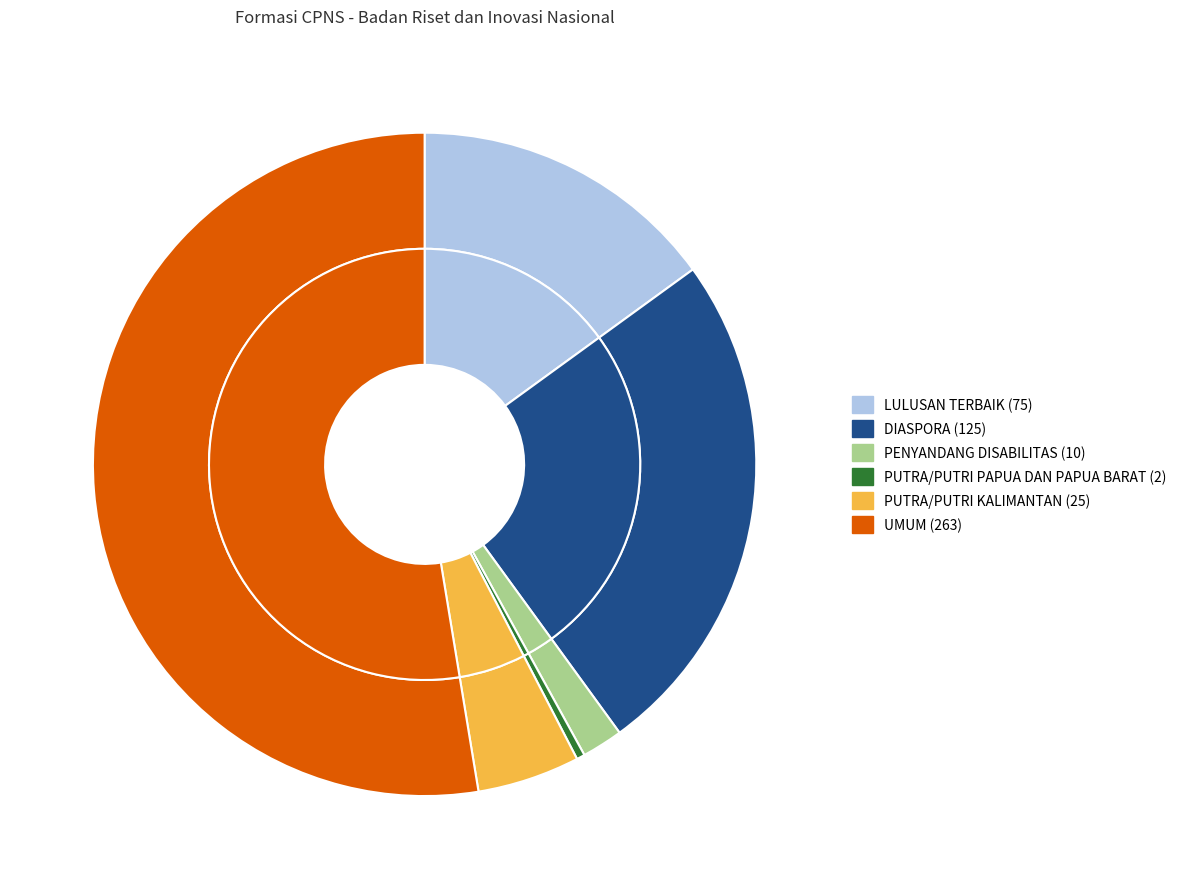

The DIASPORA slice represents 36% of the pie. True or false?

False